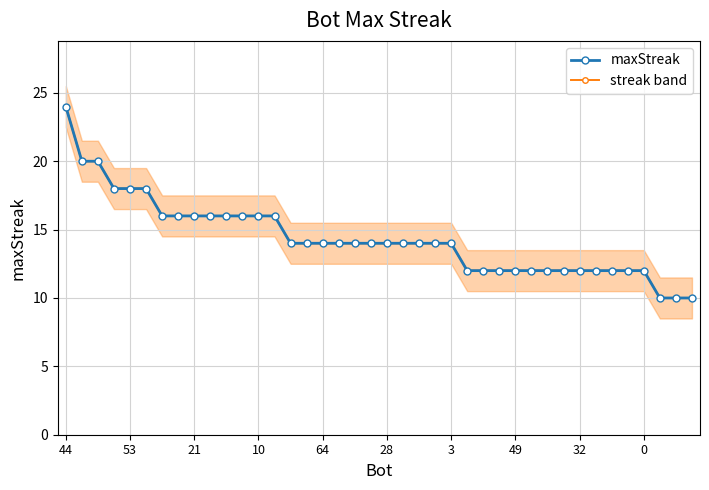

What is the difference between the maximum and minimum values in the streak band series?

14